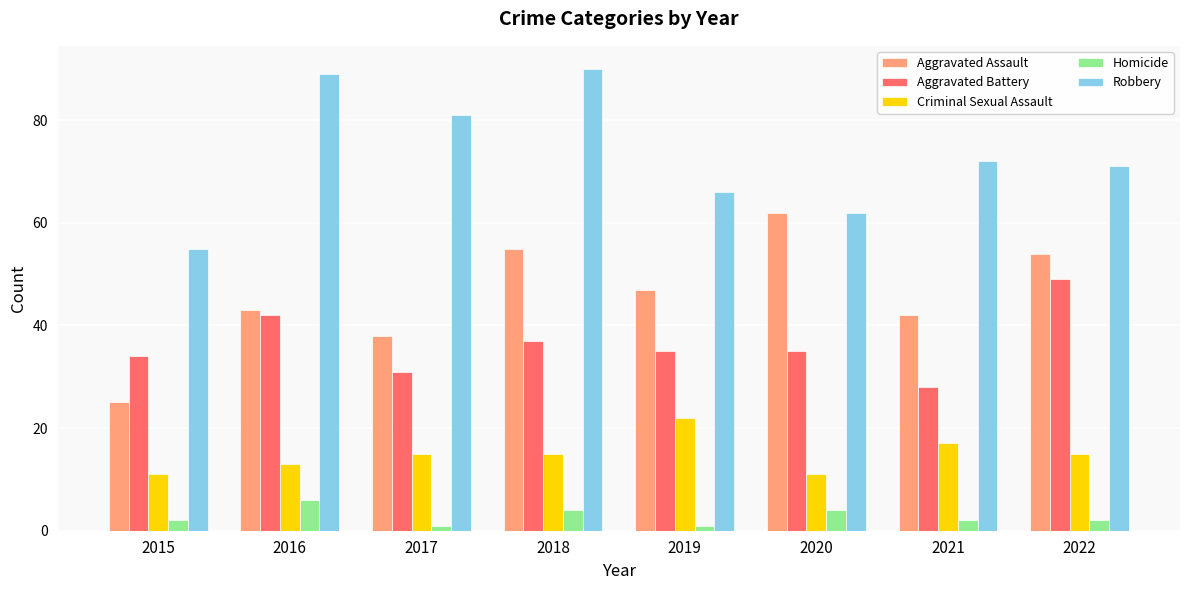

What is the difference between the second highest and second lowest values in the Homicide series?

3